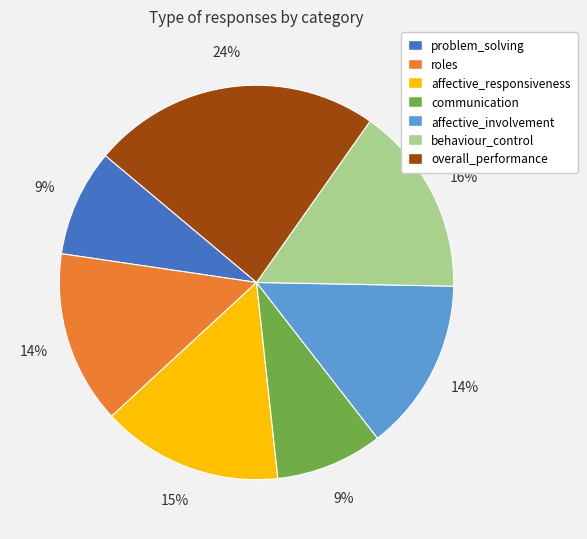

Combined, do affective_involvement and affective_responsiveness account for over 50%?

No